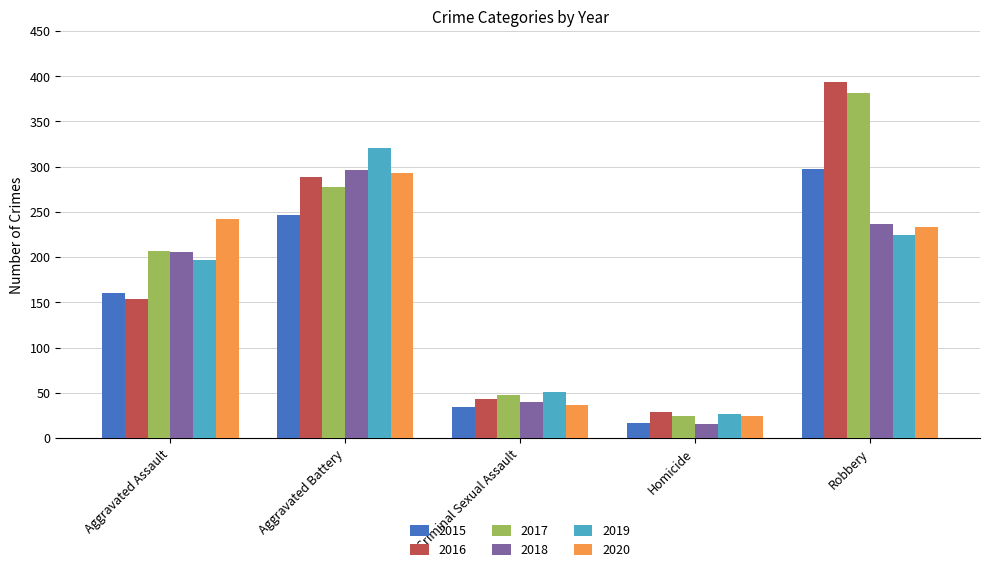

Reading left to right, list all the values displayed in this chart.

2015: 160	246	34	17	297
2016: 154	288	43	29	394
2017: 207	277	47	24	381
2018: 206	296	40	15	237
2019: 197	321	51	27	224
2020: 242	293	36	24	233